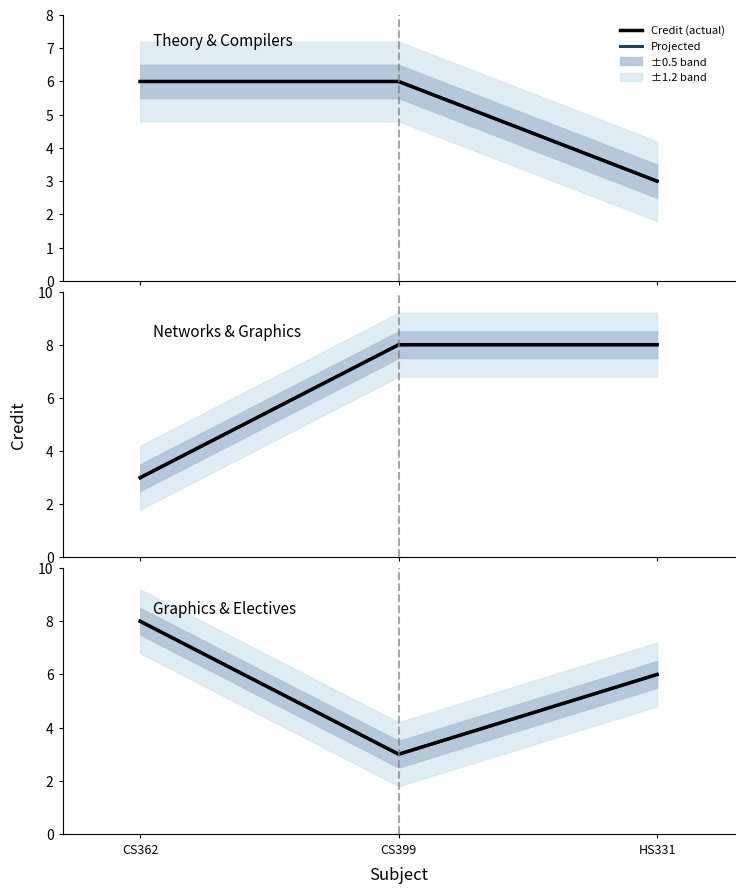

What is the sum of the Credit values at CS362 and CS399?

11